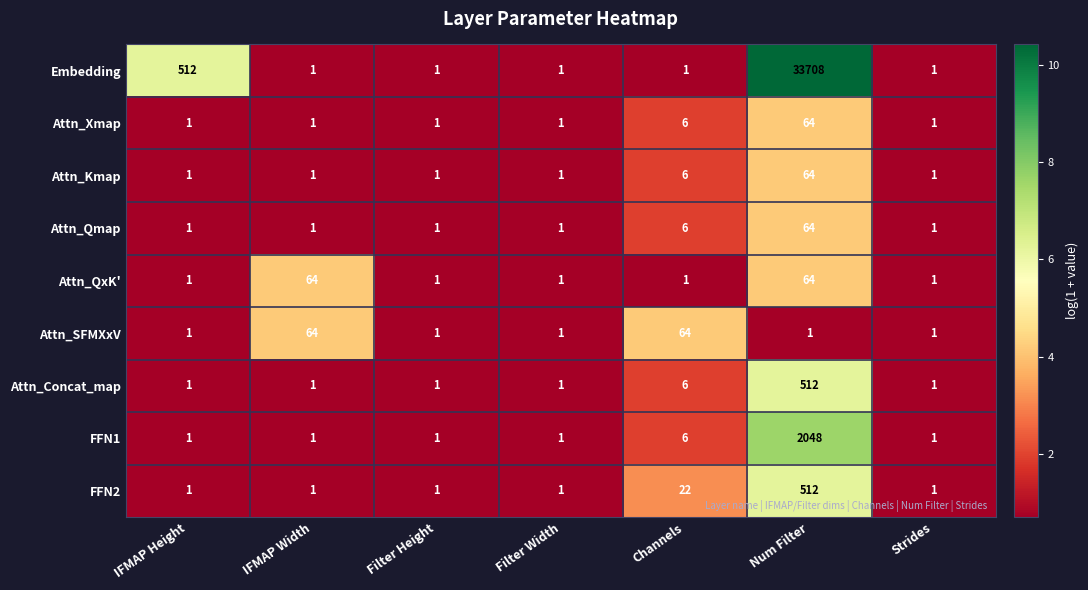

Which series has the widest spread of values?

Embedding